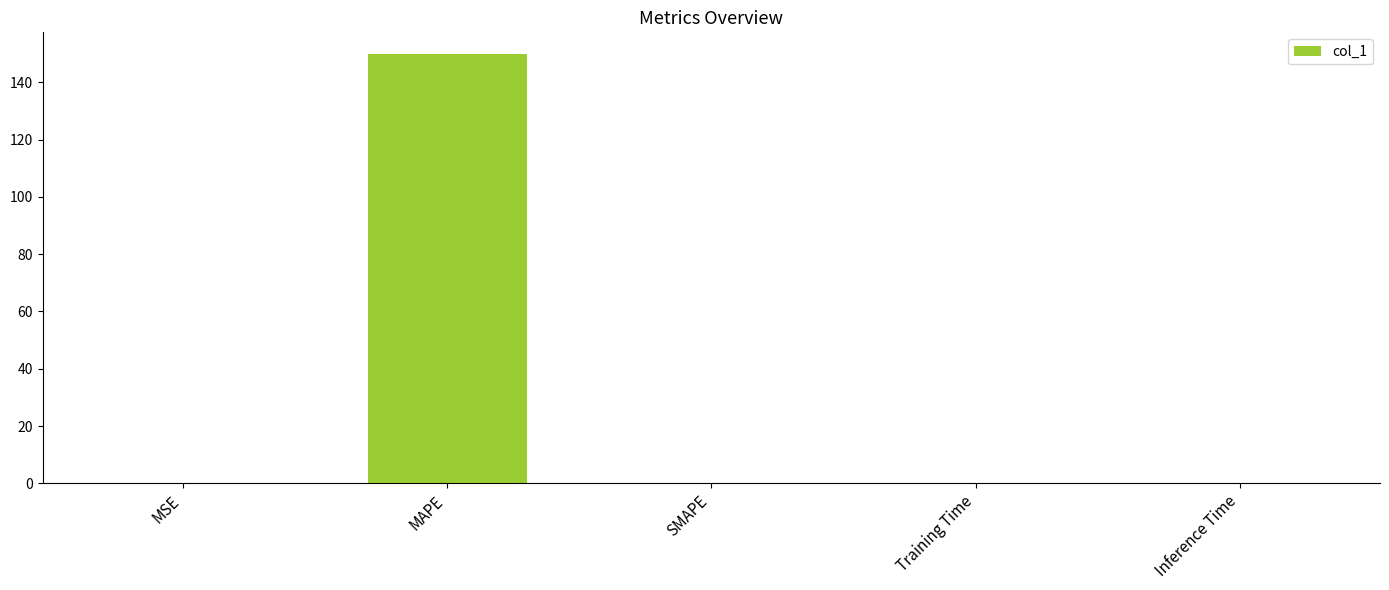

Between MAPE and SMAPE, which is larger?

MAPE